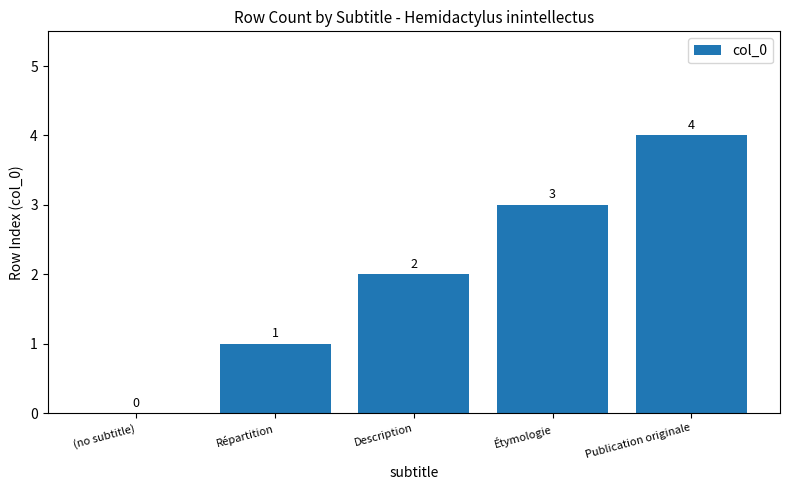

At which category does the chart reach its peak across all series?

Publication originale